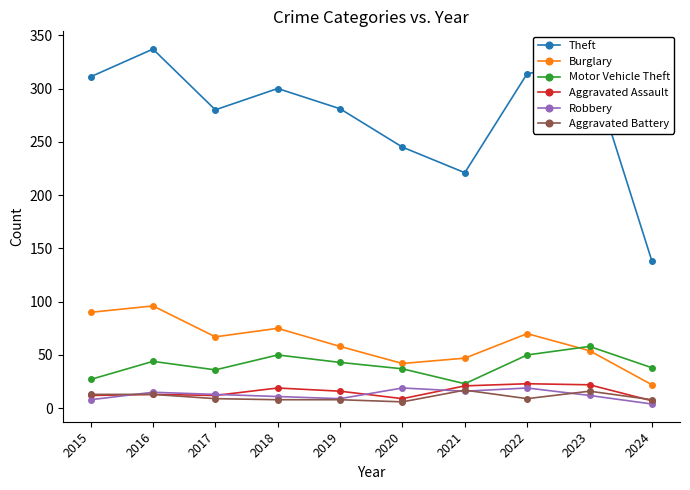

True or false: Burglary and Aggravated Battery intersect in this chart.

False